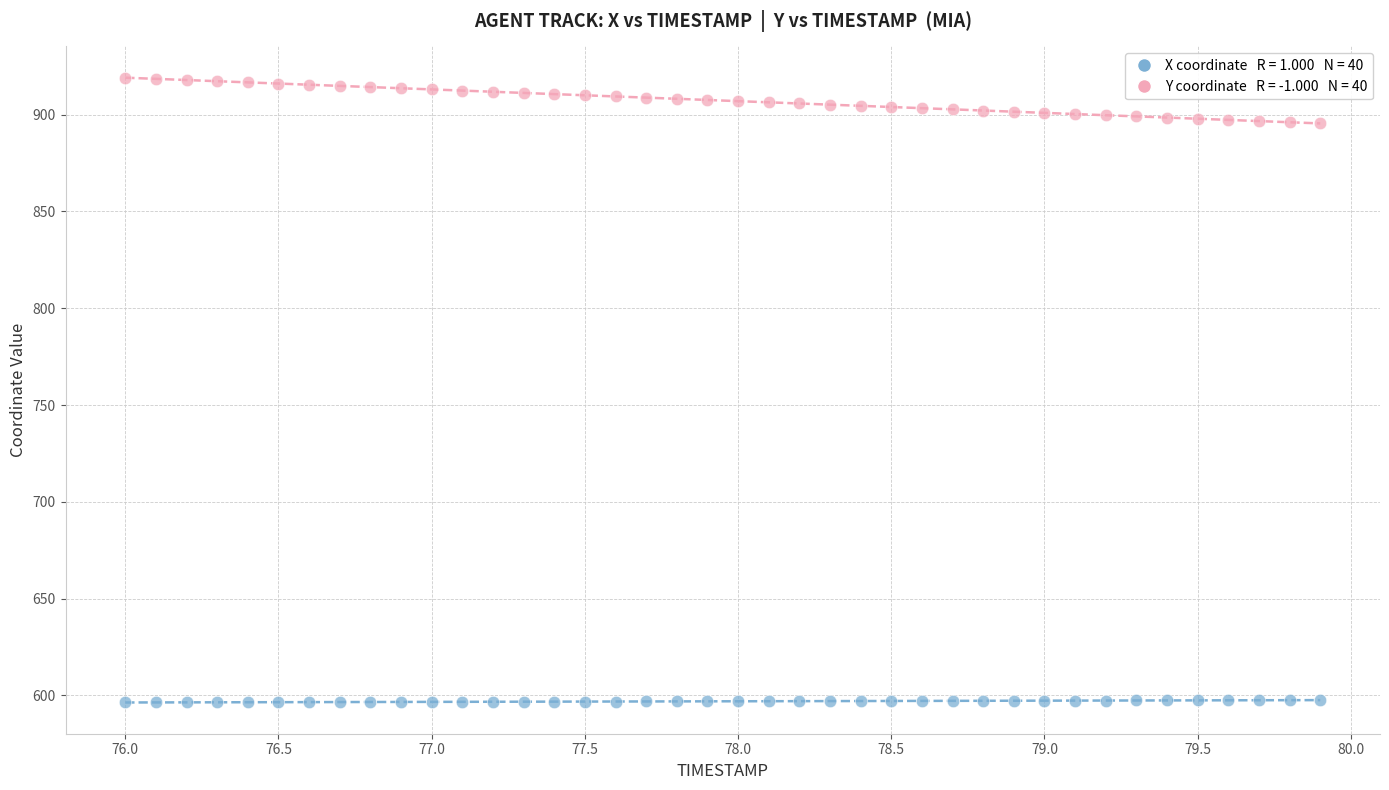

Across all data points, what is the range of X values (max minus min)?

3.9